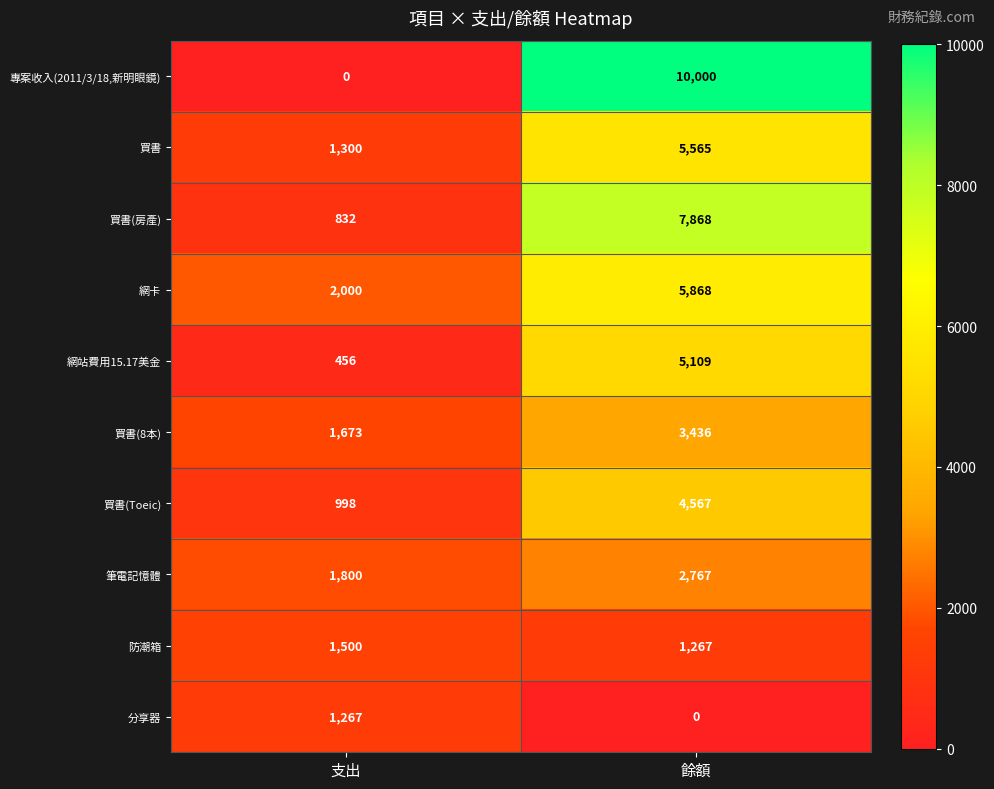

What is the lowest value of the 防潮箱 series?

1267